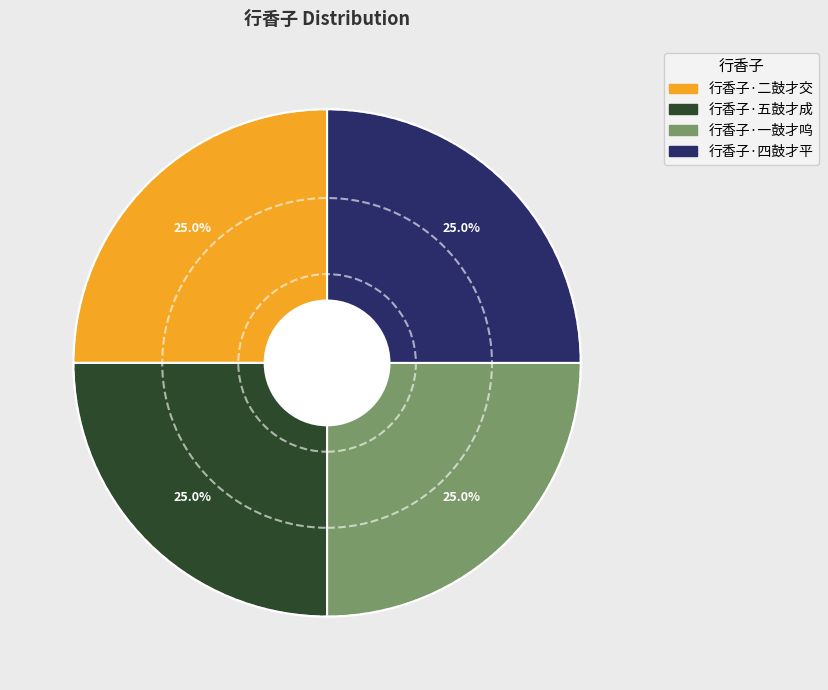

Is 行香子·二鼓才交 the majority of the pie?

No